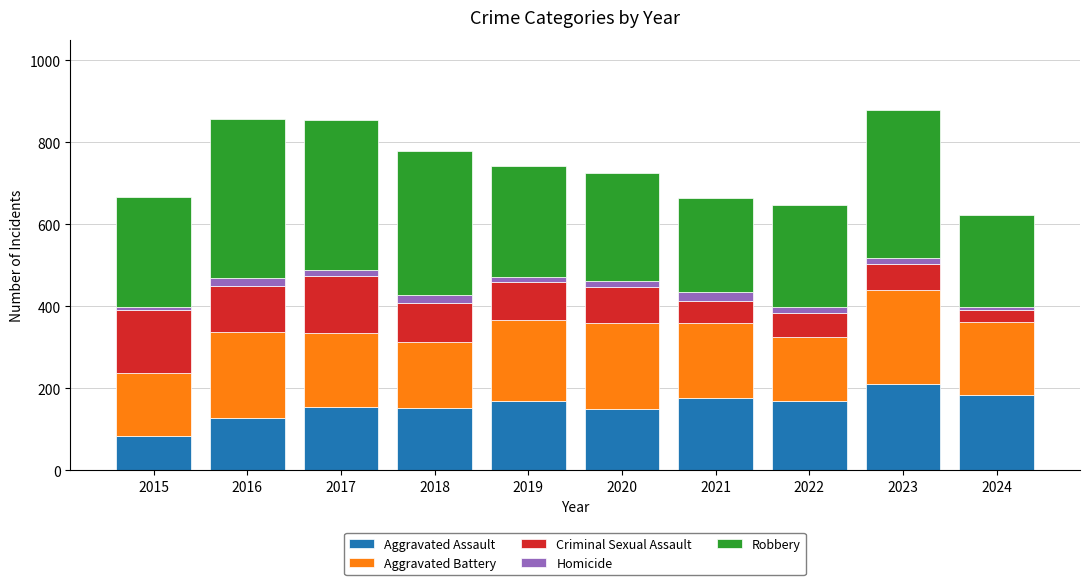

What are all the series names shown in the legend?

Aggravated Assault, Aggravated Battery, Criminal Sexual Assault, Homicide, Robbery